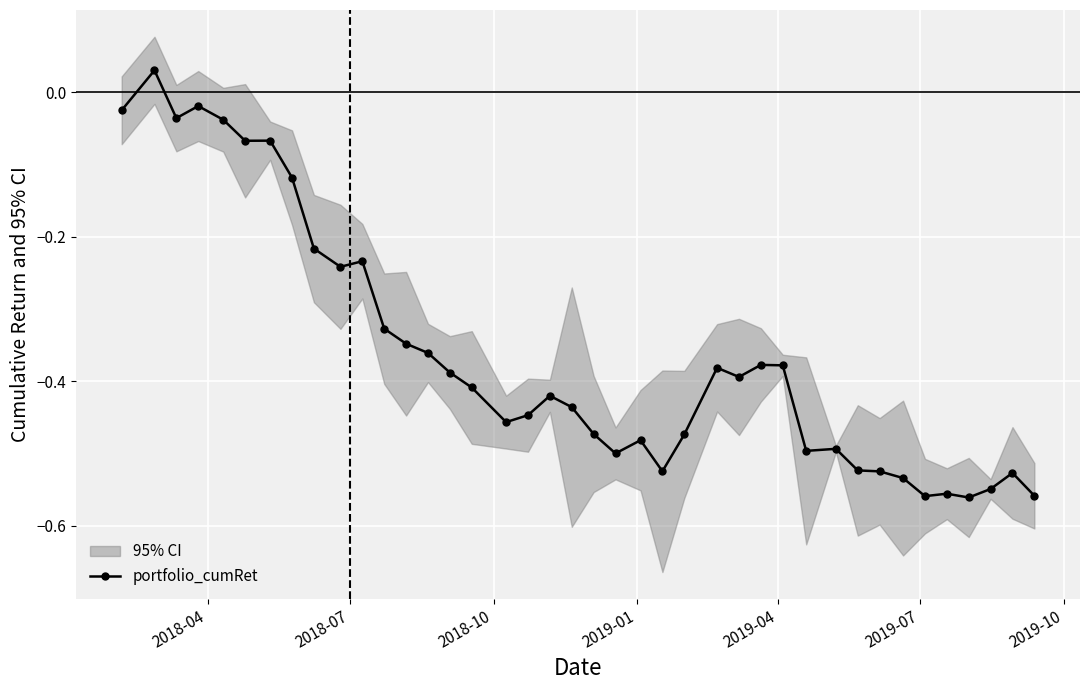

How many data points in portfolio_cumRet are less than 0?

39